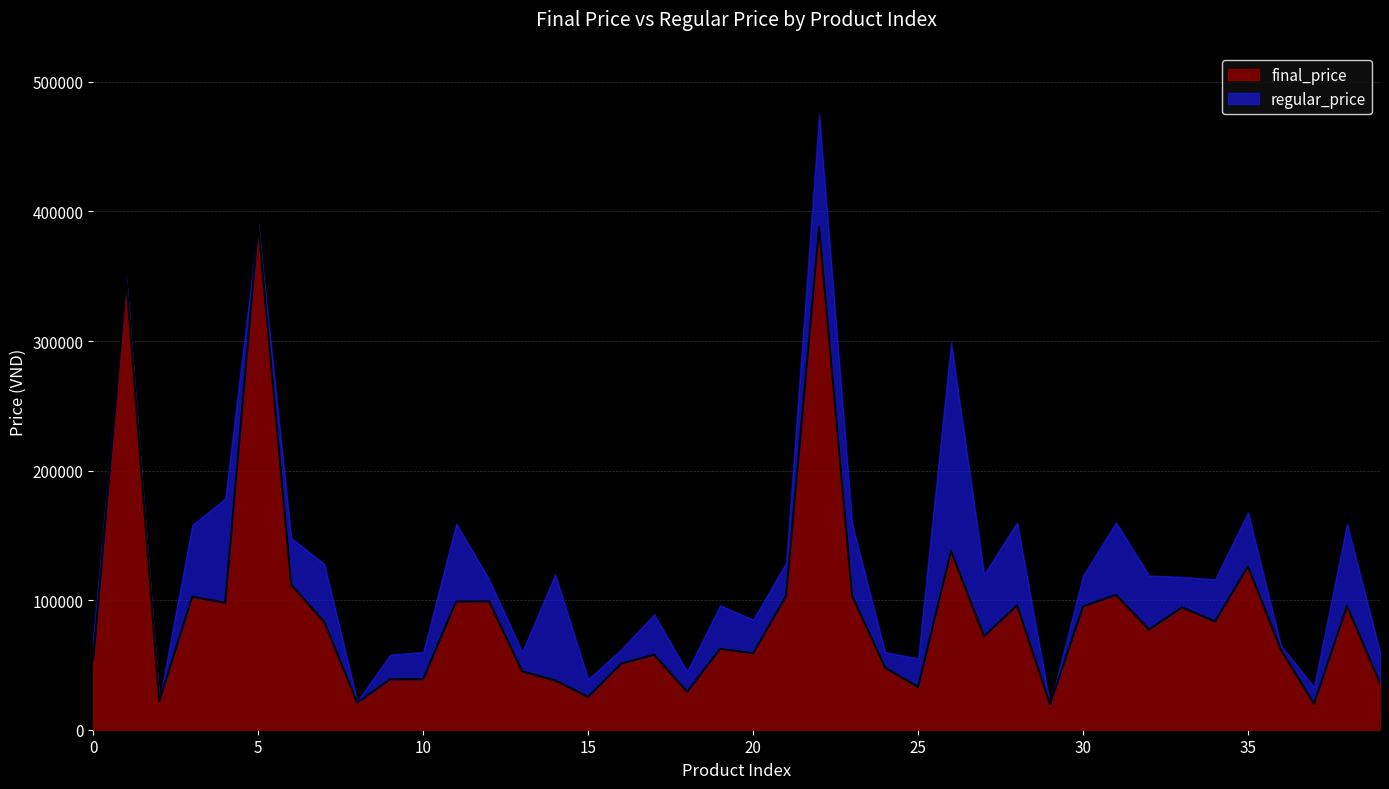

What is the maximum value shown in the chart?

390000